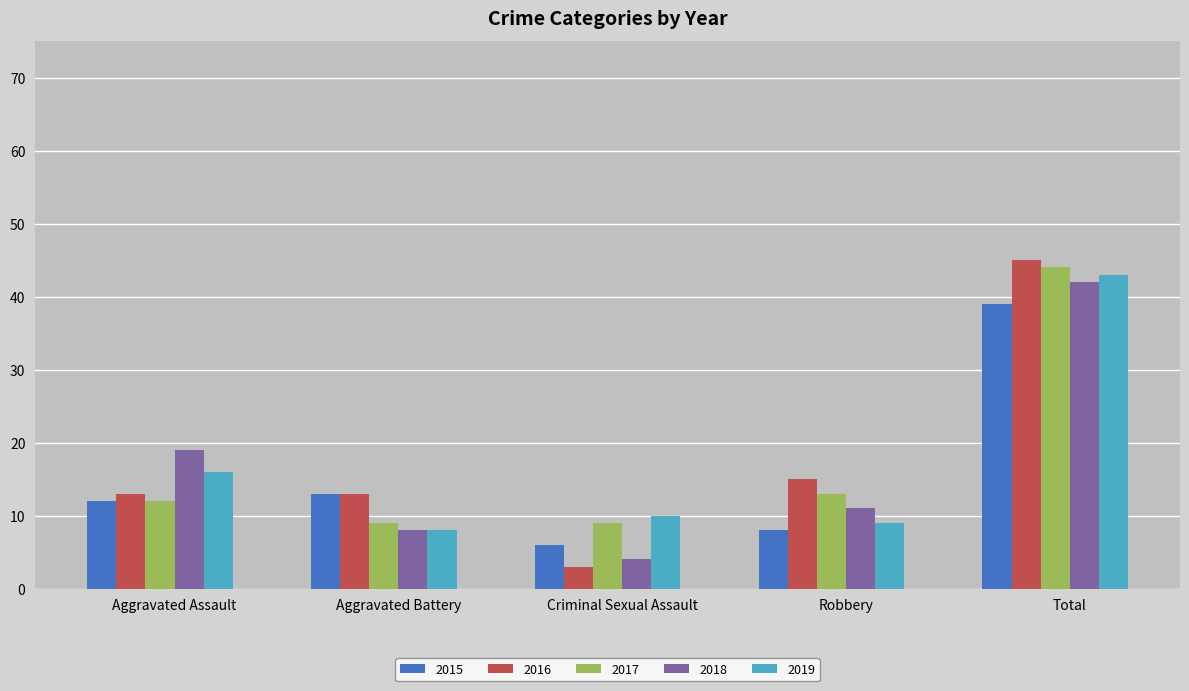

At which category is the sum across all series the highest?

Total